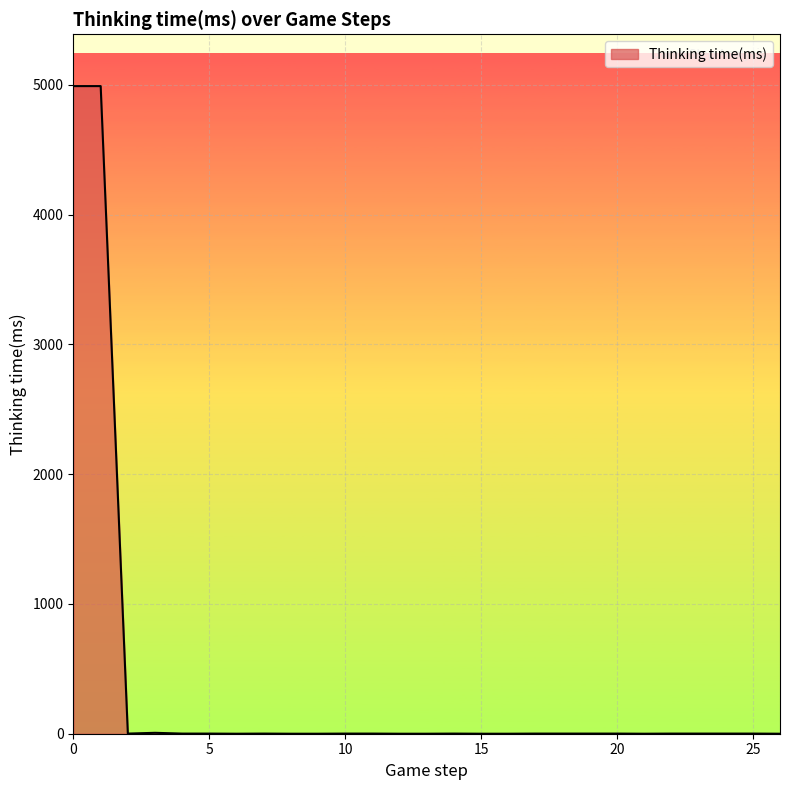

What is the greatest value displayed?

4990